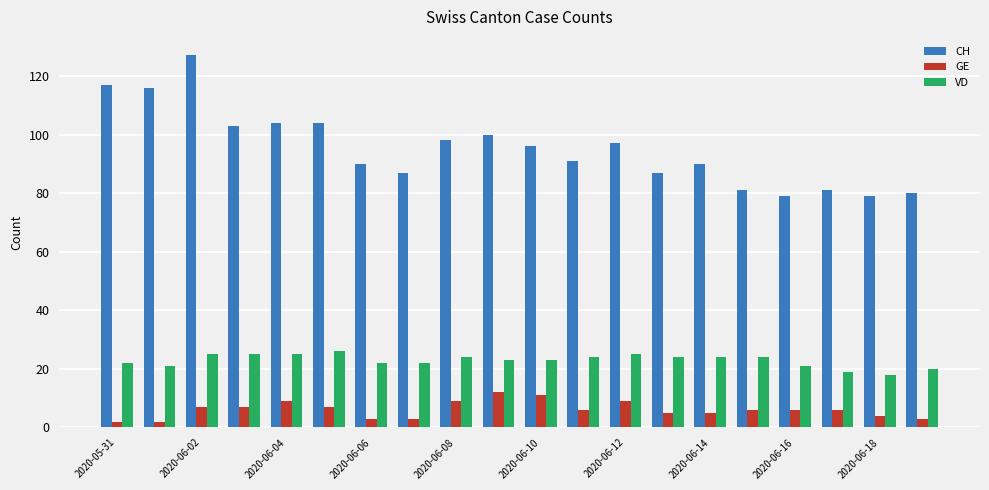

How many data points in CH are less than 96?

10